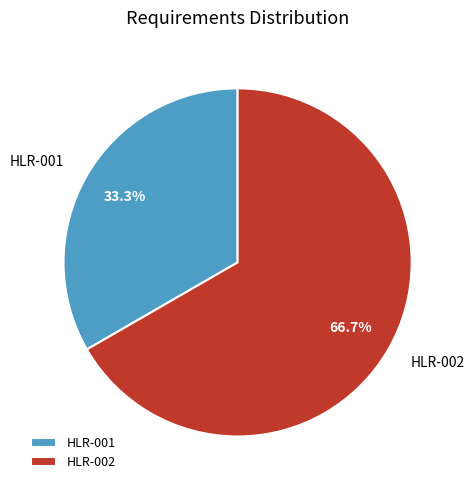

Which has a higher value, HLR-001 or HLR-002?

HLR-002